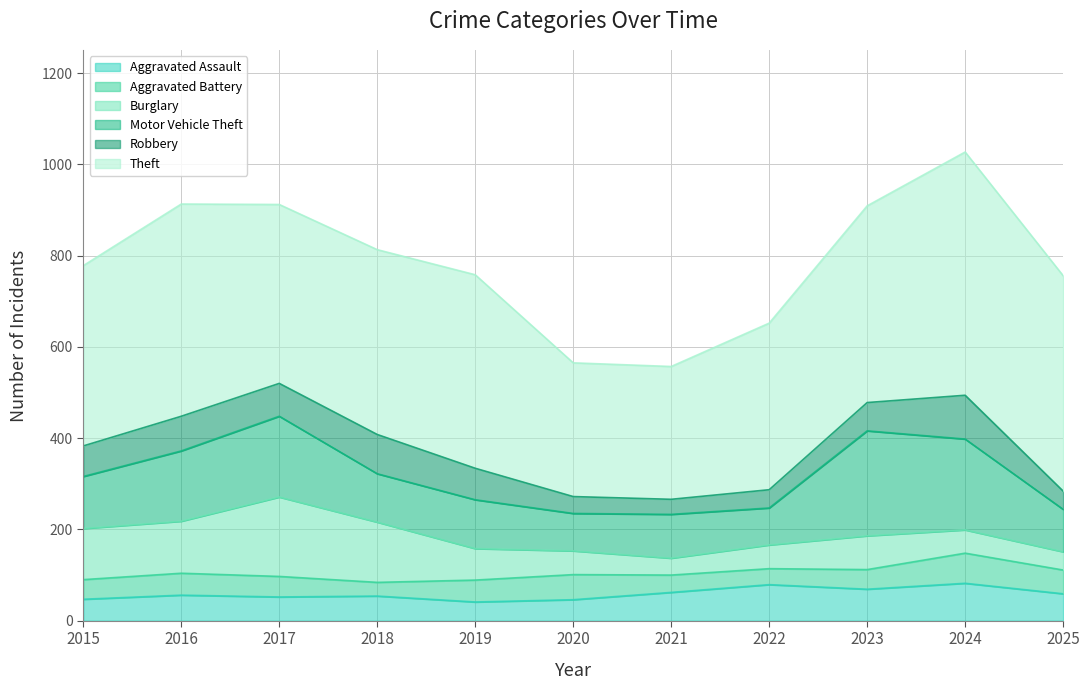

Rank the series at 2021 from lowest to highest value.

Robbery, Burglary, Aggravated Battery, Aggravated Assault, Motor Vehicle Theft, Theft